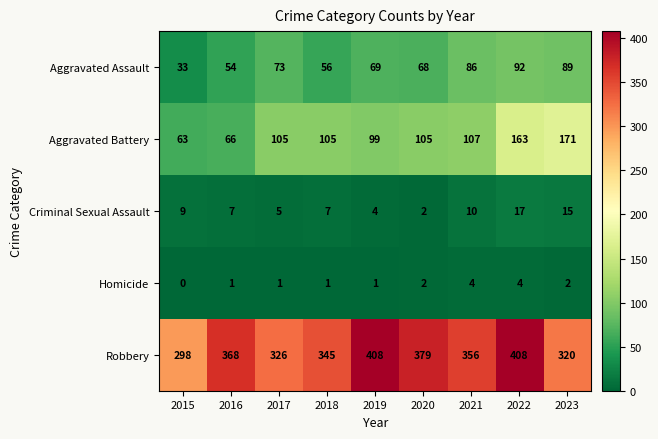

Is it true that Aggravated Battery equals 175 at 2017?

False